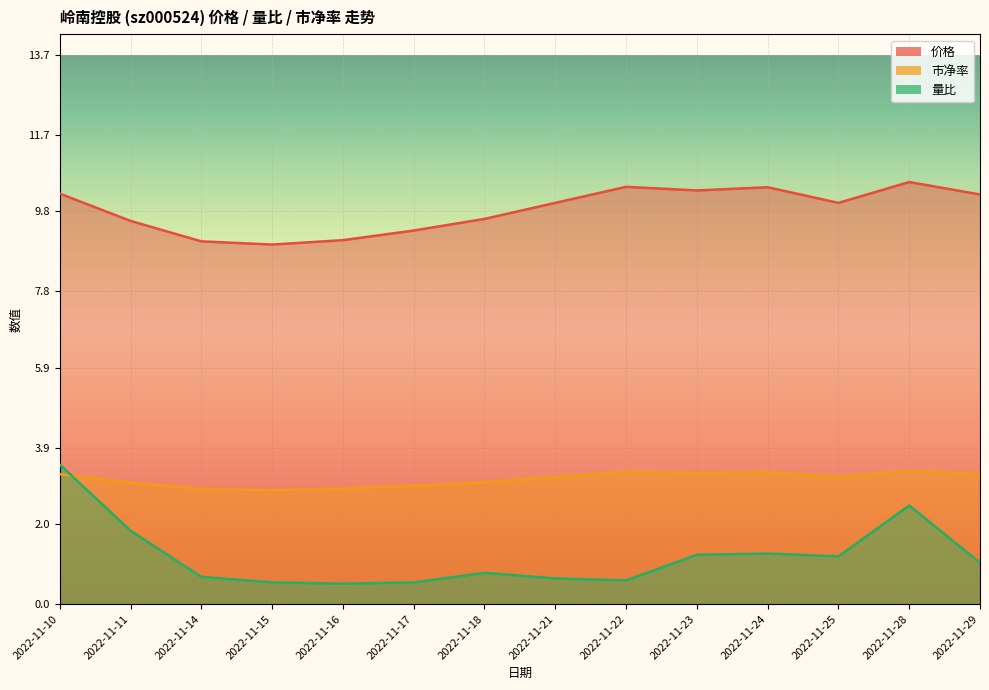

True or false: 量比 has more than 2 points higher than both neighbors.

True